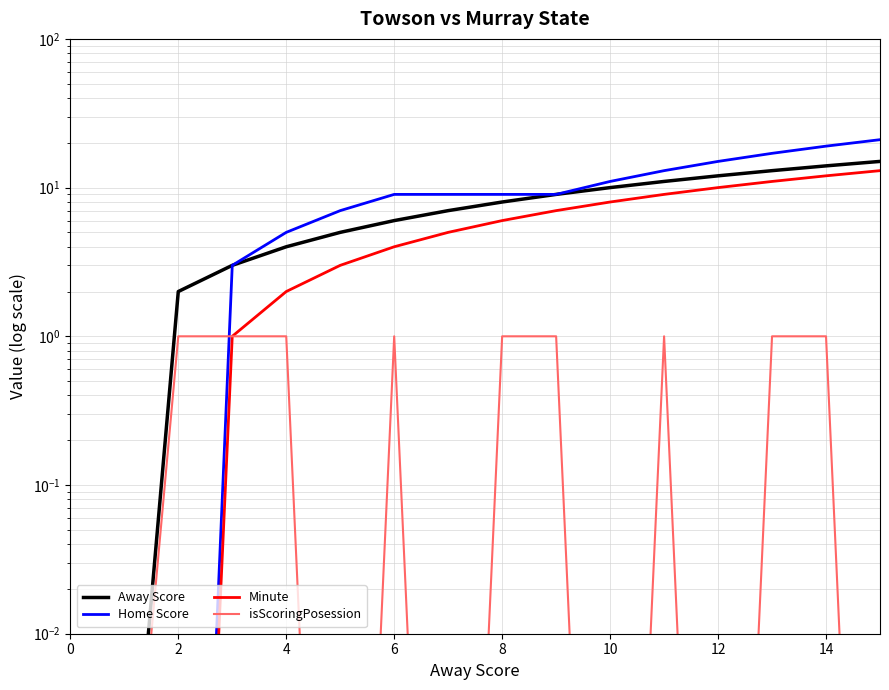

True or false: Minute and Away Score intersect in this chart.

False